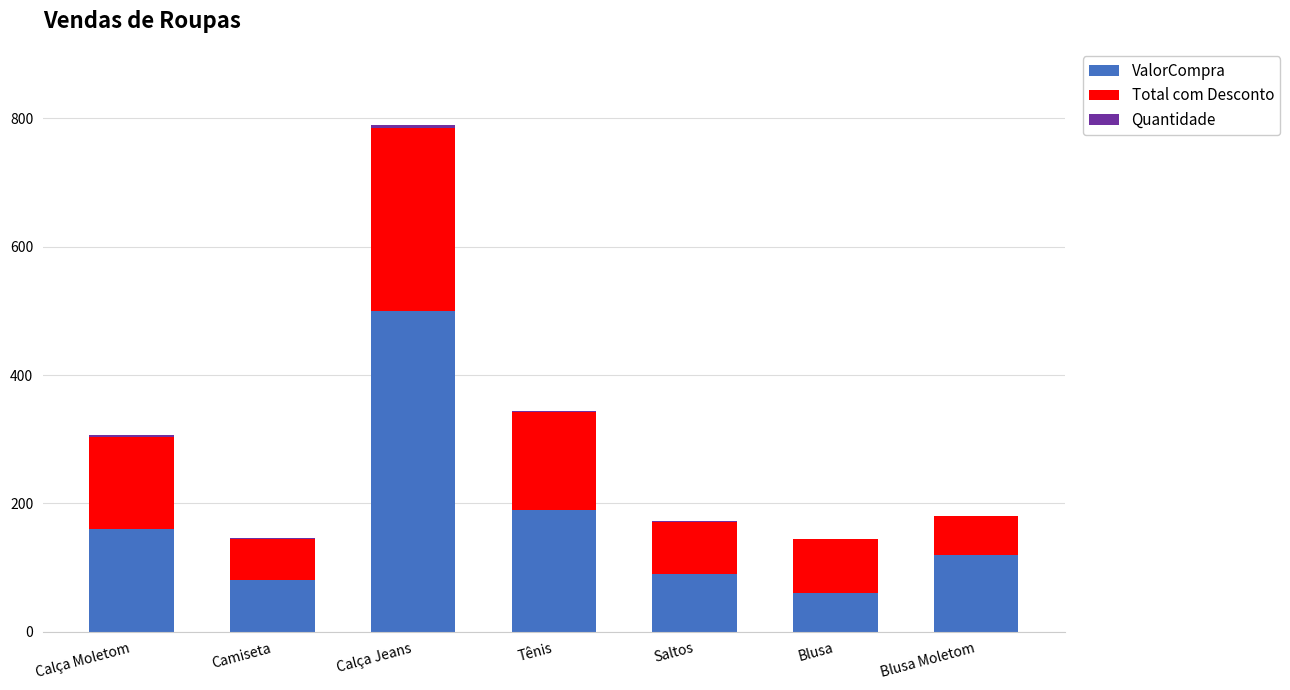

At which category is the sum across all series the highest?

Calça Jeans